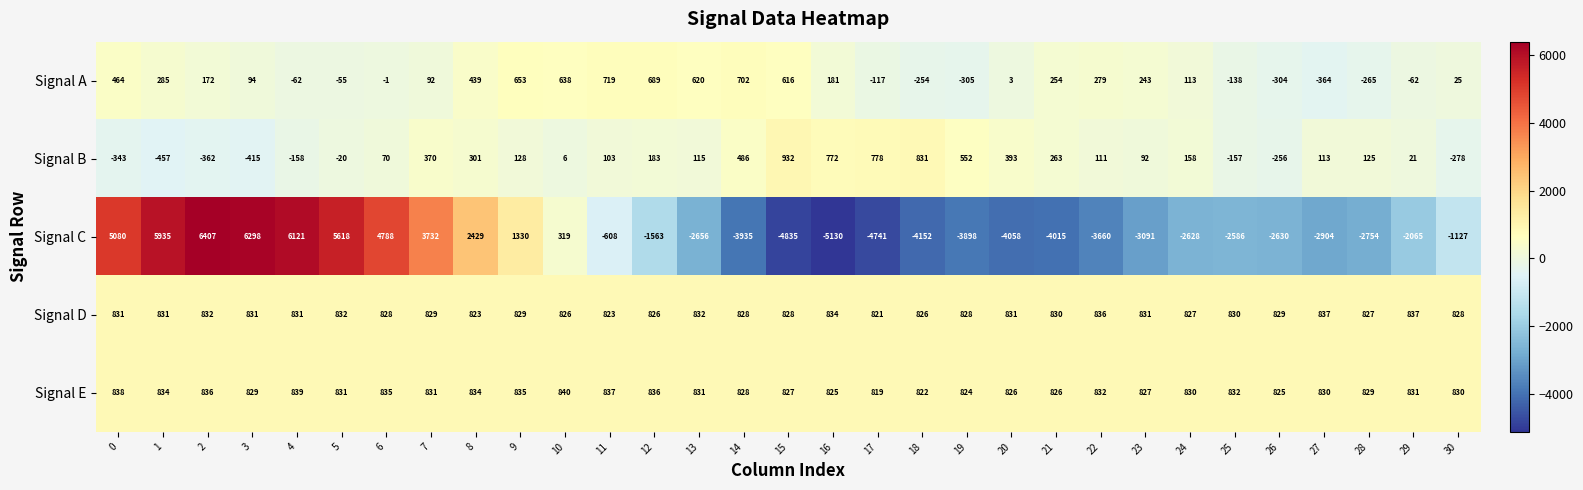

At 1, list the series in order from largest to smallest.

Signal C, Signal E, Signal D, Signal A, Signal B